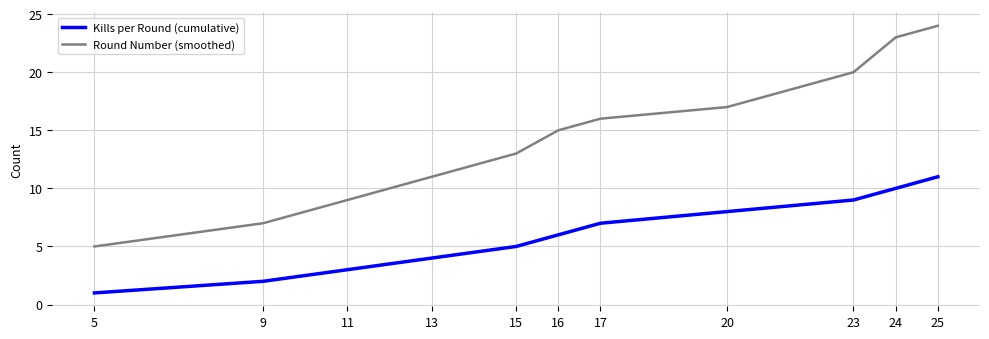

At 15, list the series in order from smallest to largest.

Kills per Round (cumulative), Round Number (smoothed)